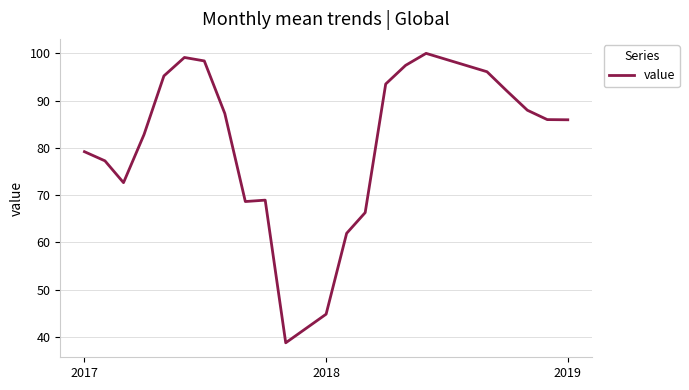

What is the maximum value shown in the chart?

100.0